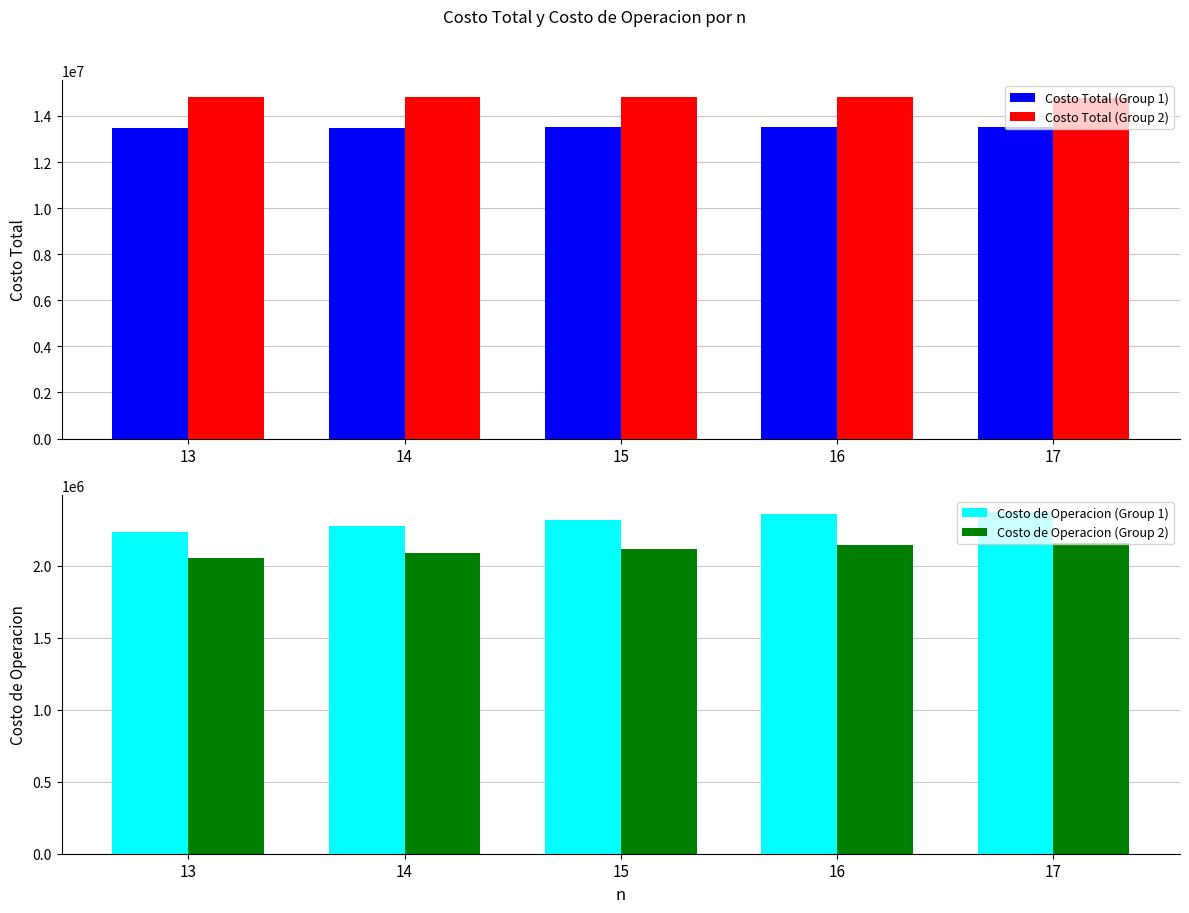

How many bars are there in total?

20